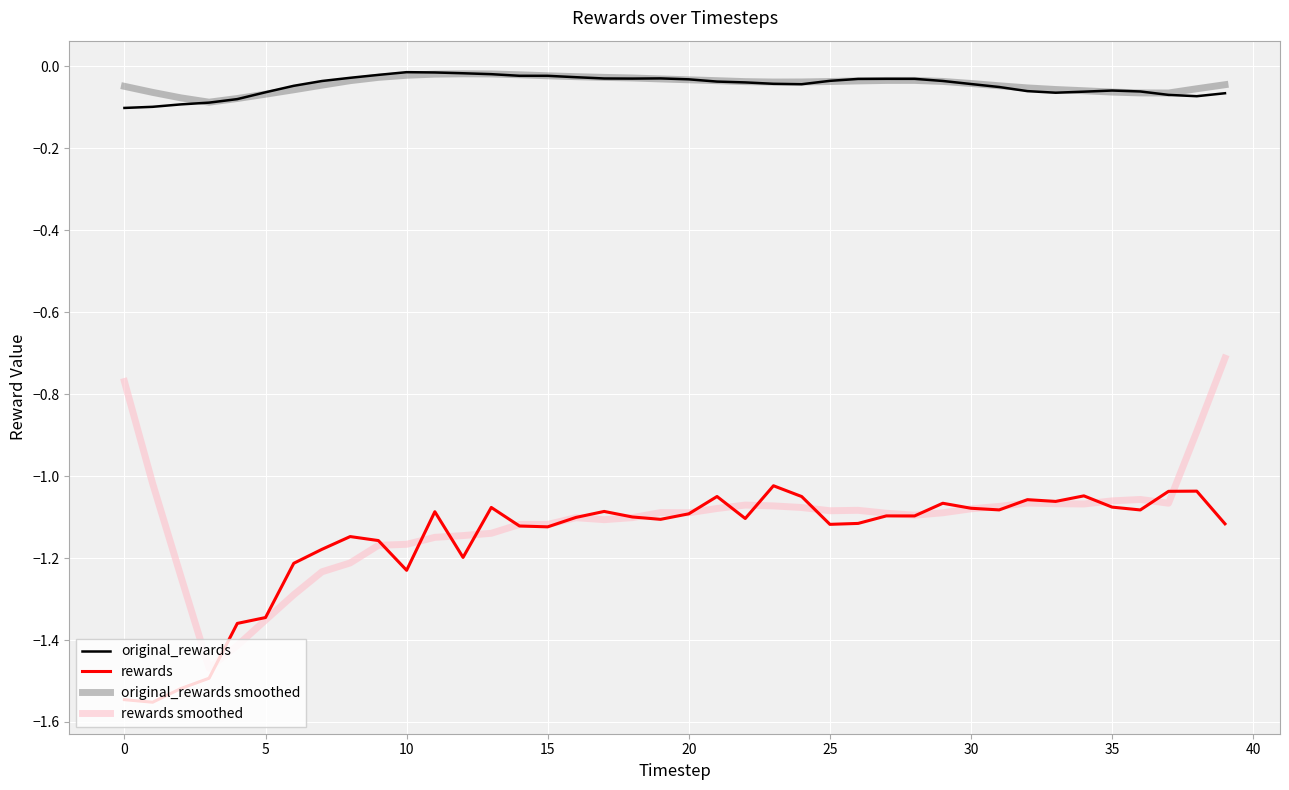

Which series has the largest range (max minus min)?

rewards smoothed